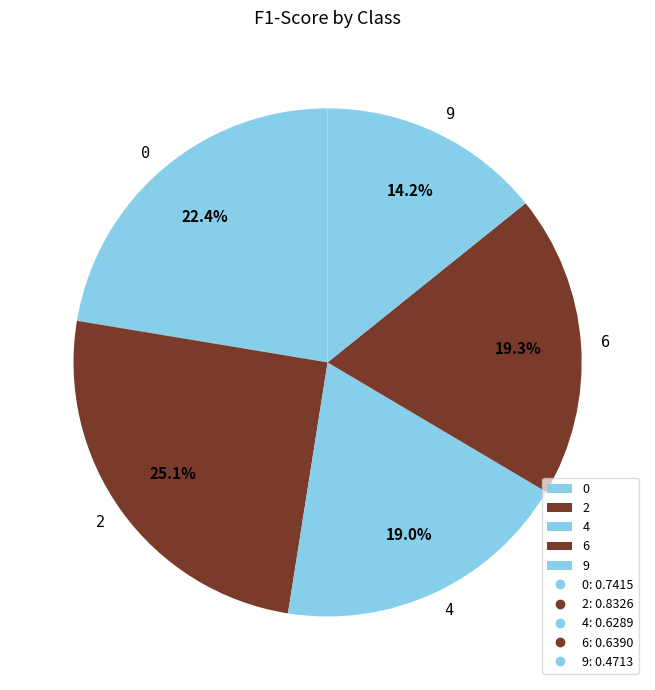

Does 4 represent more than half of the total?

No